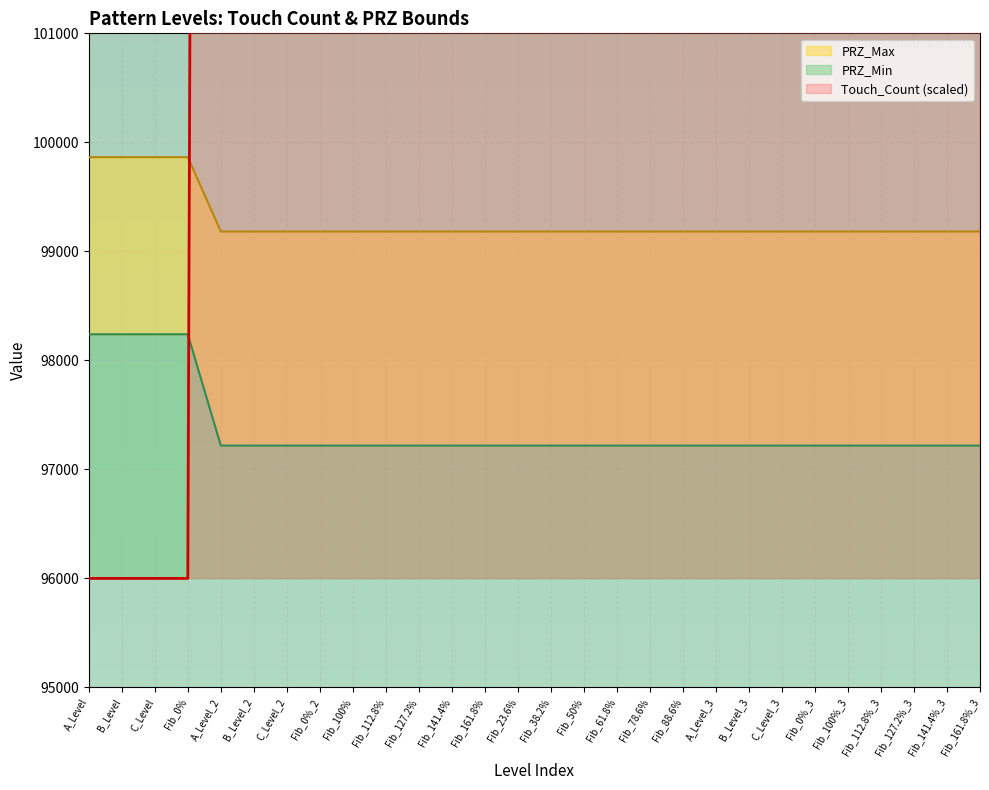

What is the label of the 16th point from the right?

Fib_161.8%